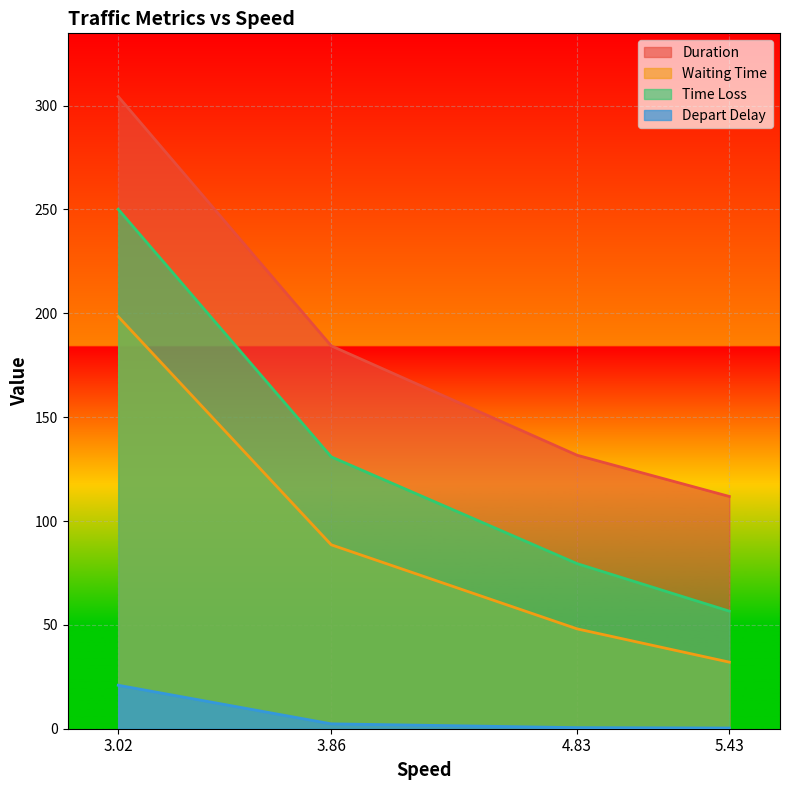

Where is Waiting Time nearest to the value 115?

3.86